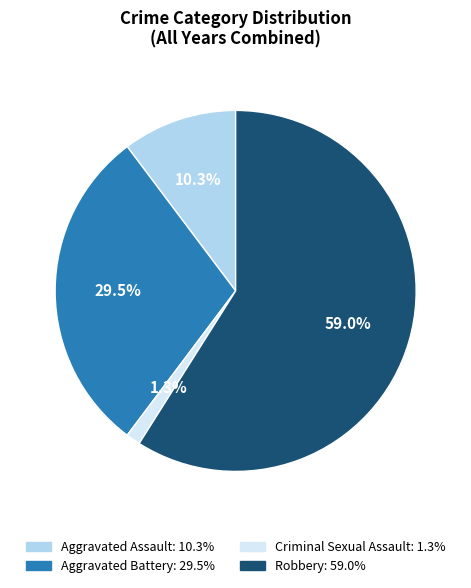

What is the largest slice in the pie chart?

Robbery